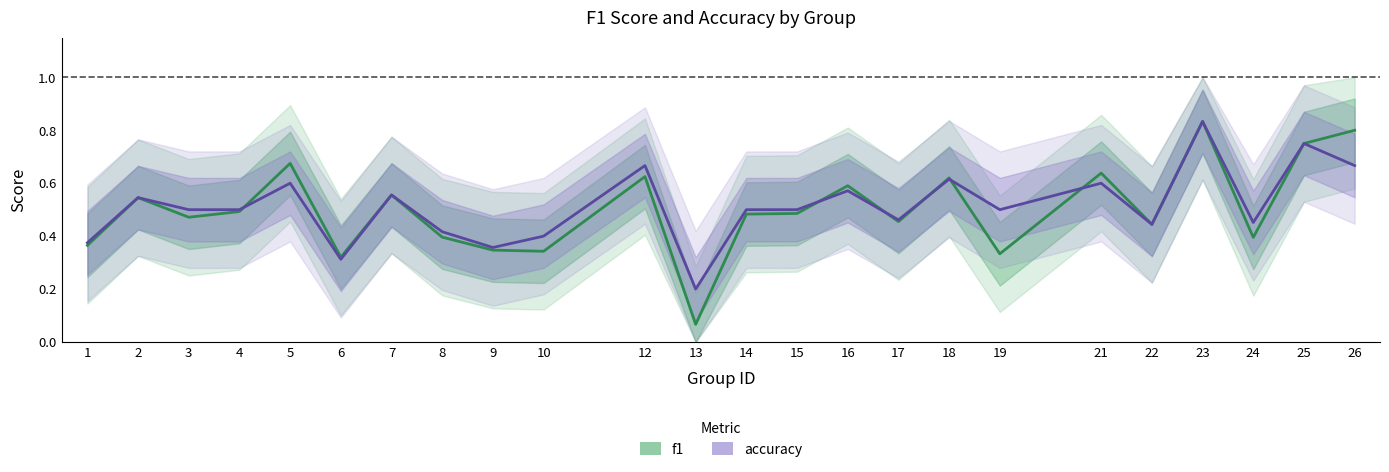

What is the value of the f1 point at the 10th from the left?

0.3